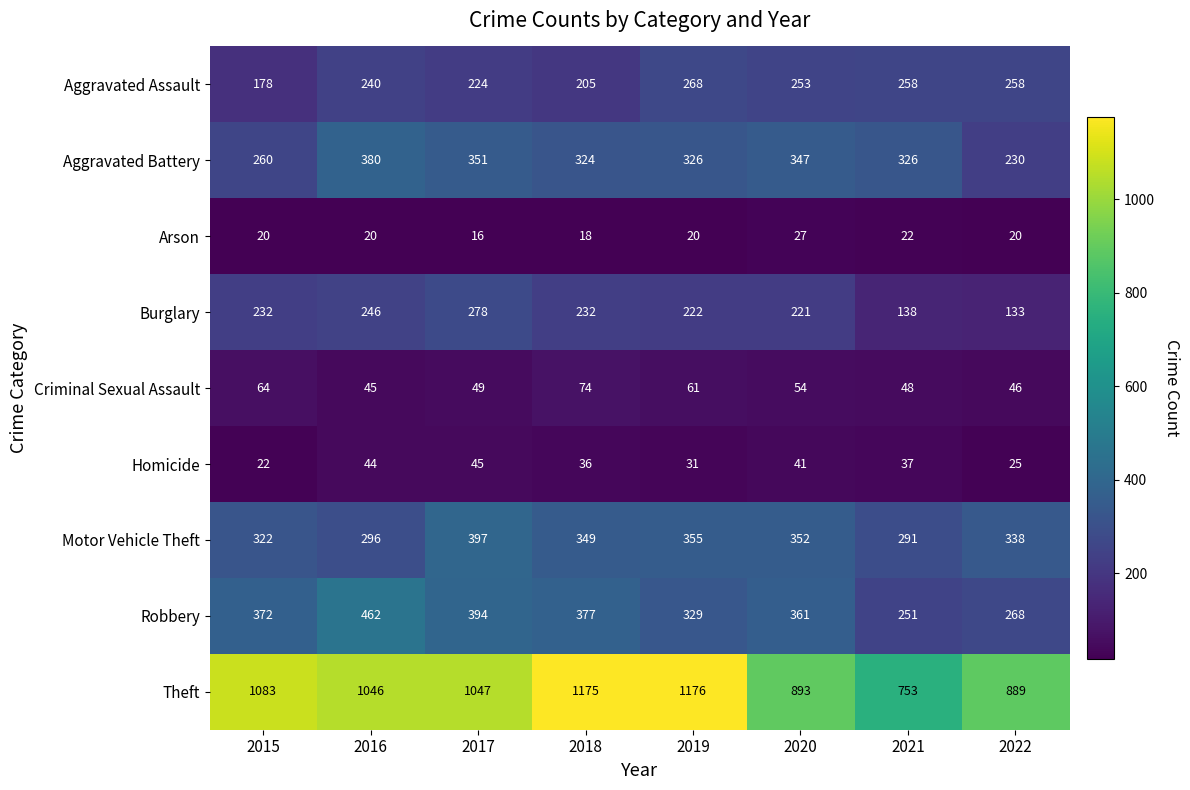

At 2016, list the series in order from largest to smallest.

Theft, Robbery, Aggravated Battery, Motor Vehicle Theft, Burglary, Aggravated Assault, Criminal Sexual Assault, Homicide, Arson